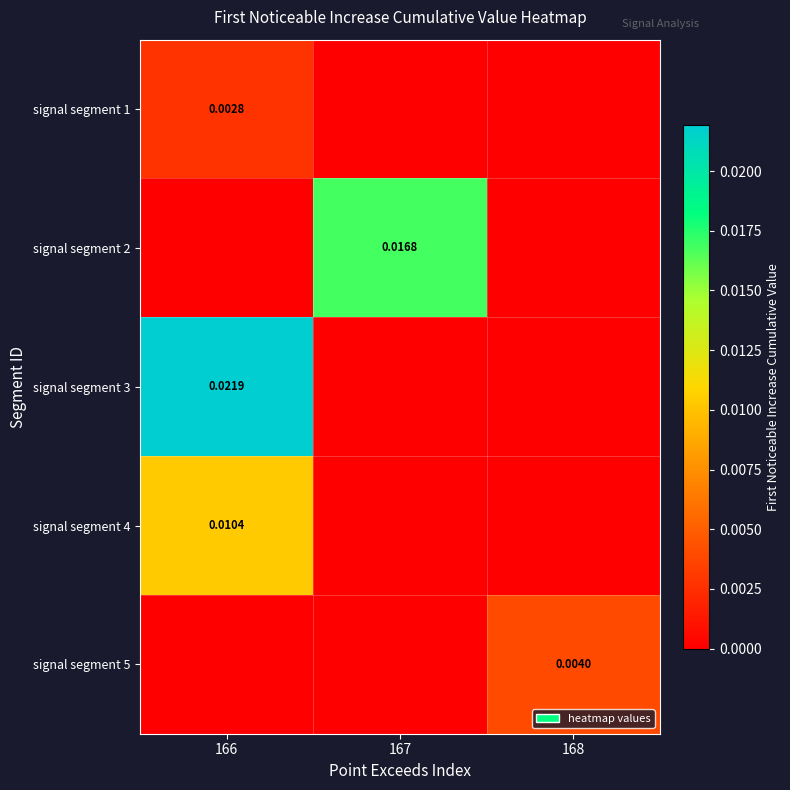

Is it true that signal segment 5 equals 0.0 at 168?

True